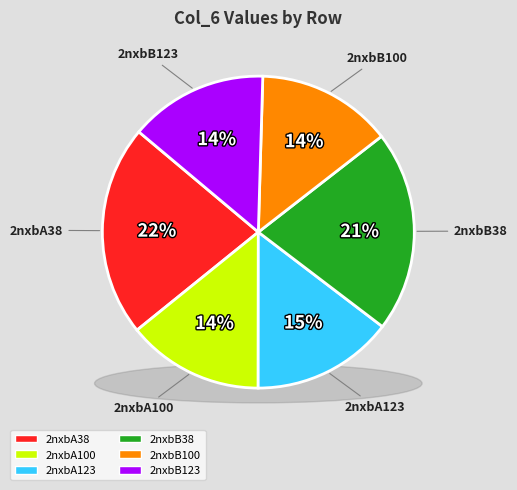

Which slice is the largest?

2nxbA38